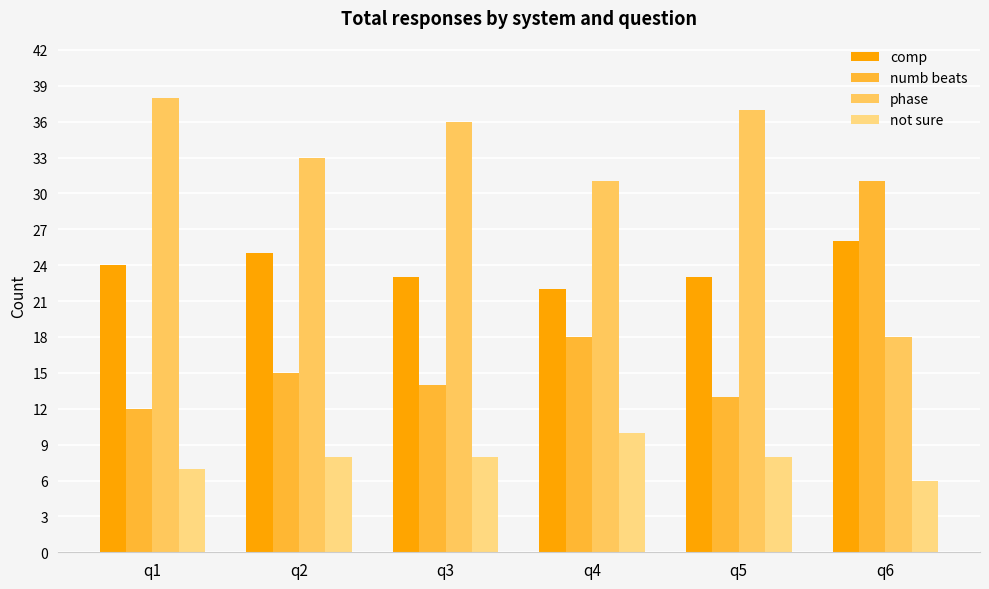

Where does the not sure series first go above 8?

q4